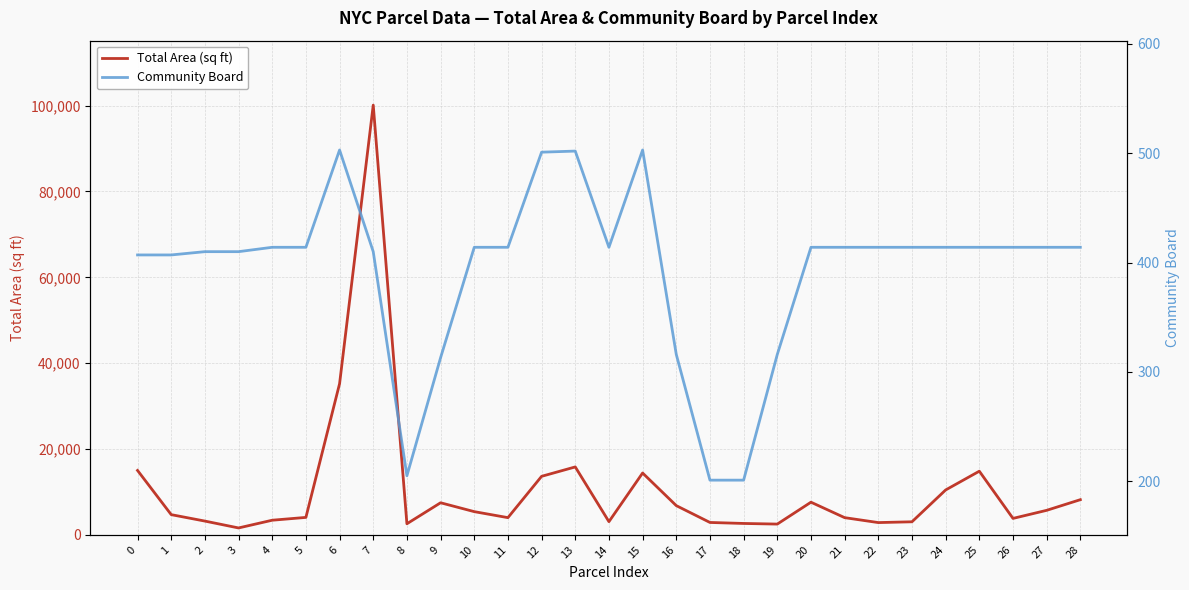

Count the number of categories in the chart.

29